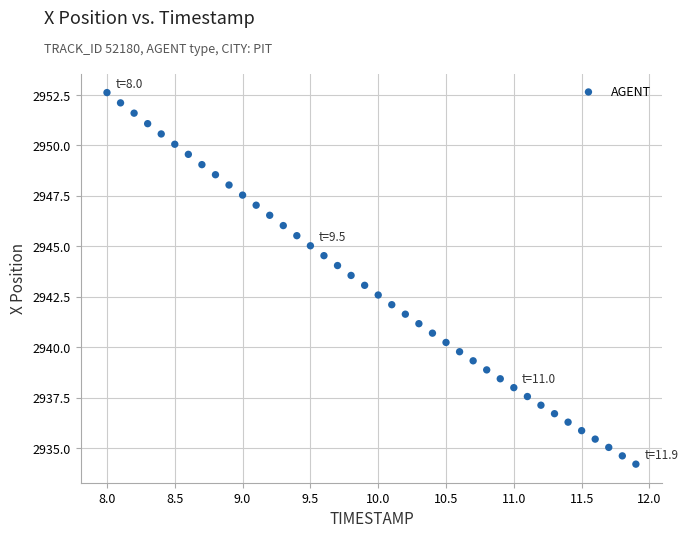

What is the range of X values (max minus min)?

3.9